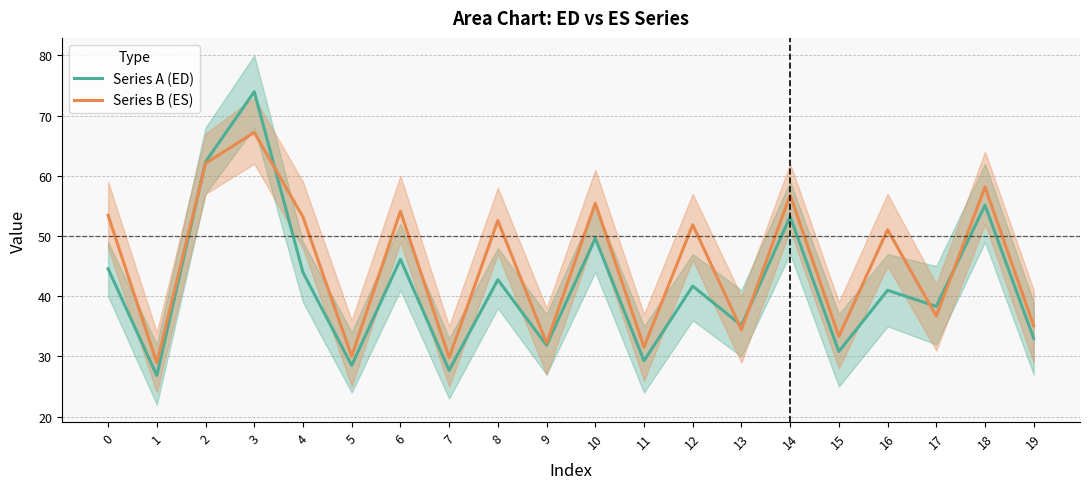

What is the difference between the second highest and second lowest values in the Series B (ES) series?

32.3